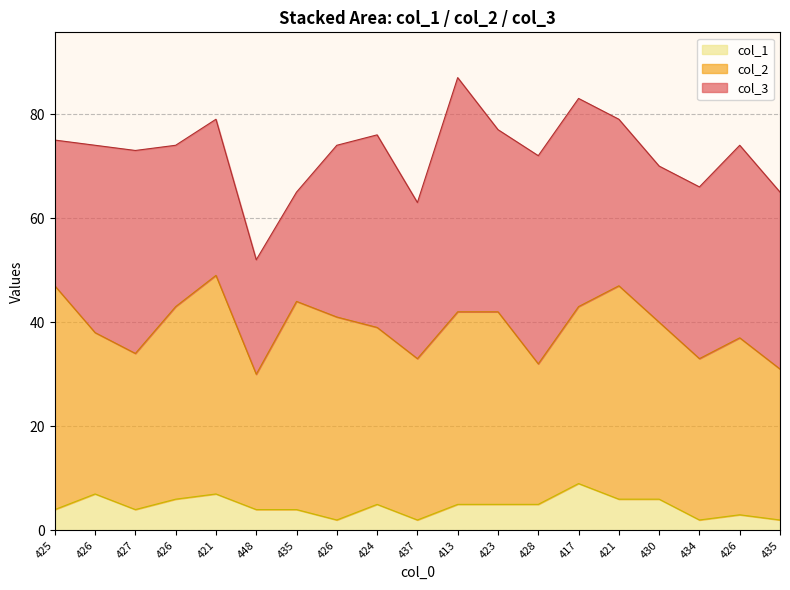

Where do col_3 and col_2 first cross each other?

425 and 426